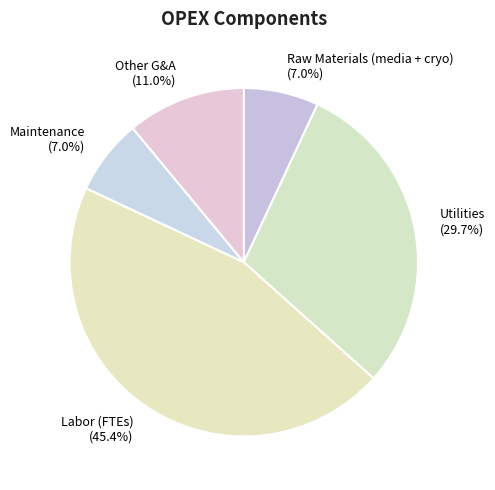

How many segments does this pie chart have?

5